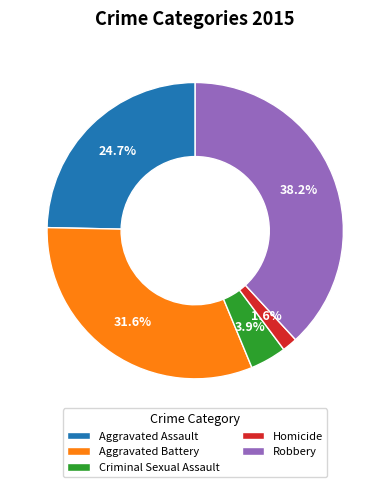

Which slice is the smallest?

Homicide